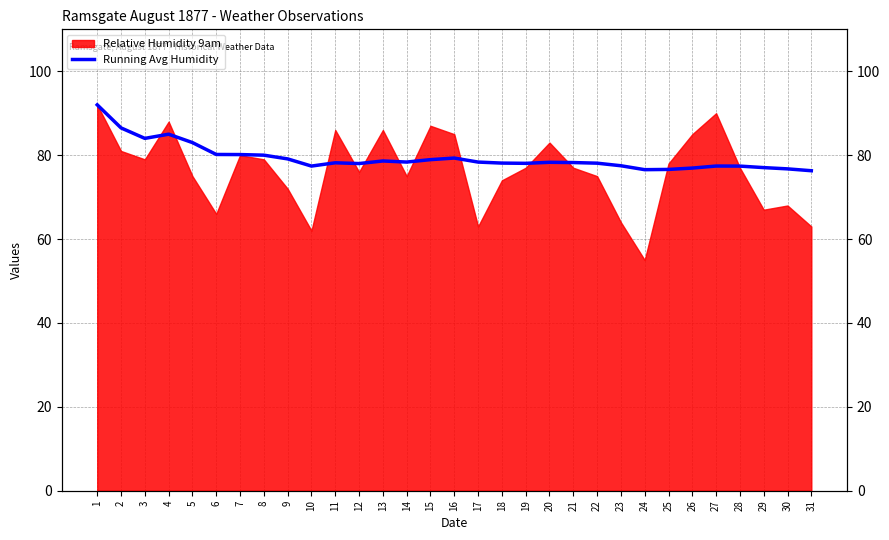

What is the ratio of the value at 20 to the value at 1?

0.9